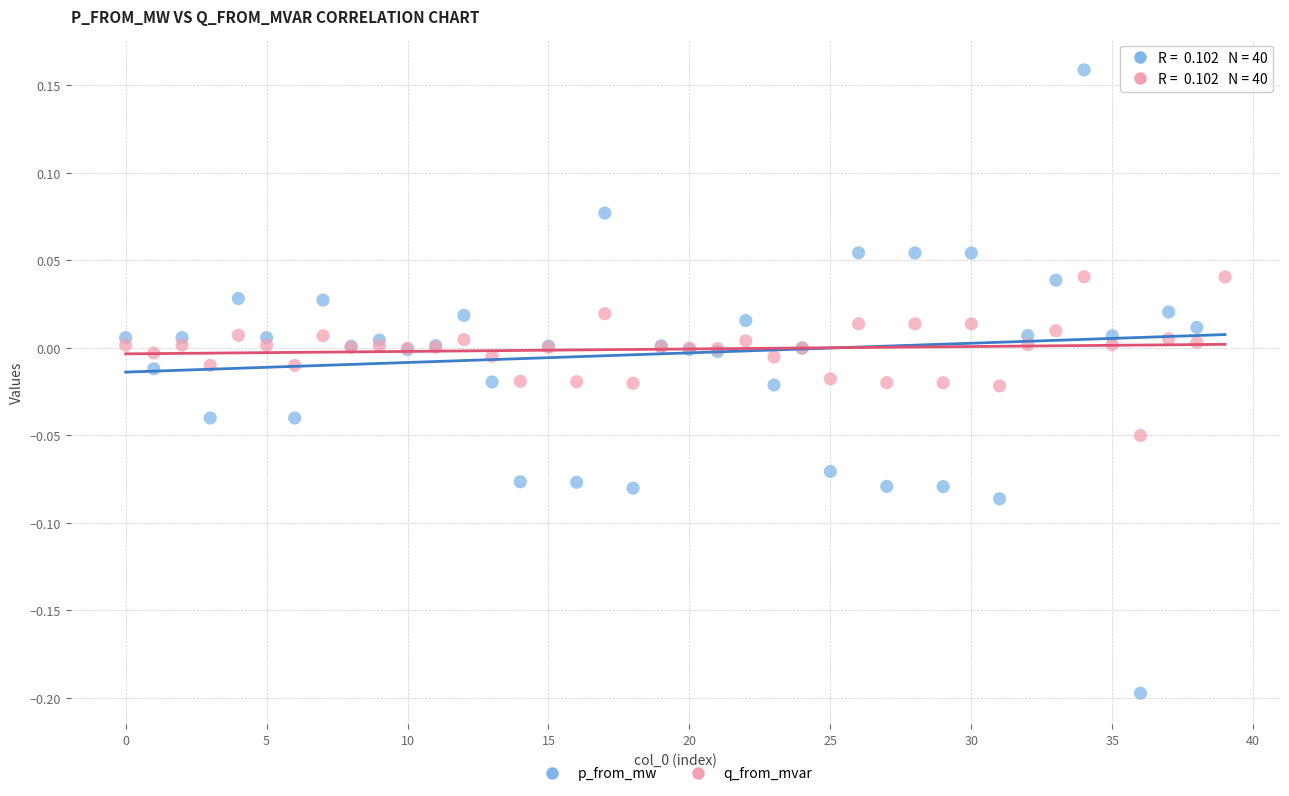

Which series has the largest Y range (max minus min)?

p_from_mw